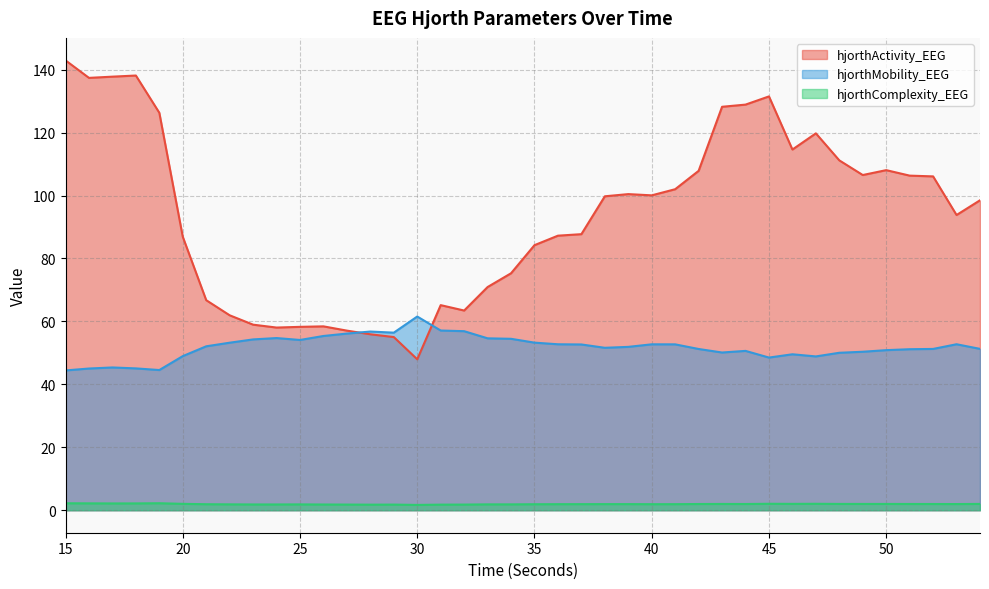

What is the approximate value of hjorthComplexity_EEG at 47?

2.0